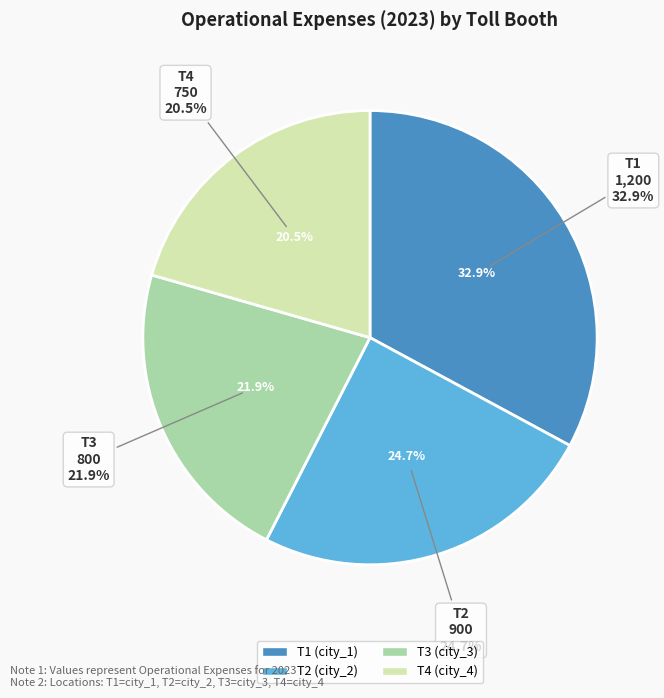

Does T3 account for over 50% of the chart?

No